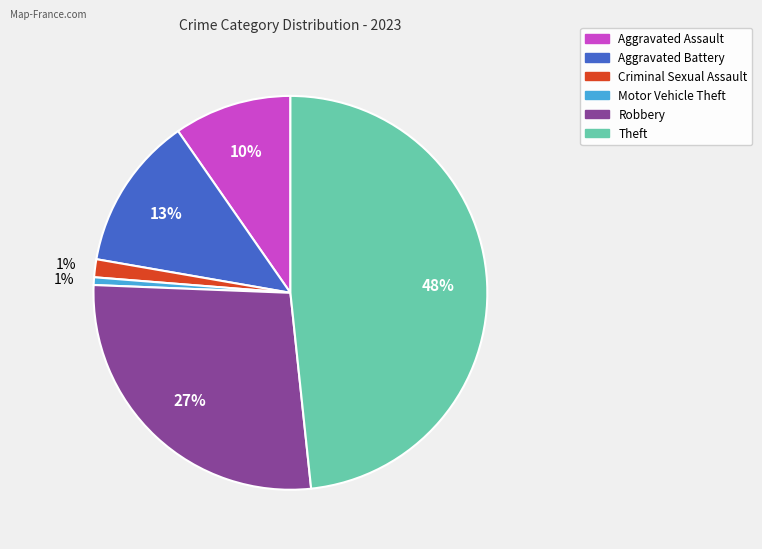

Is there any slice that represents more than half of the pie?

No